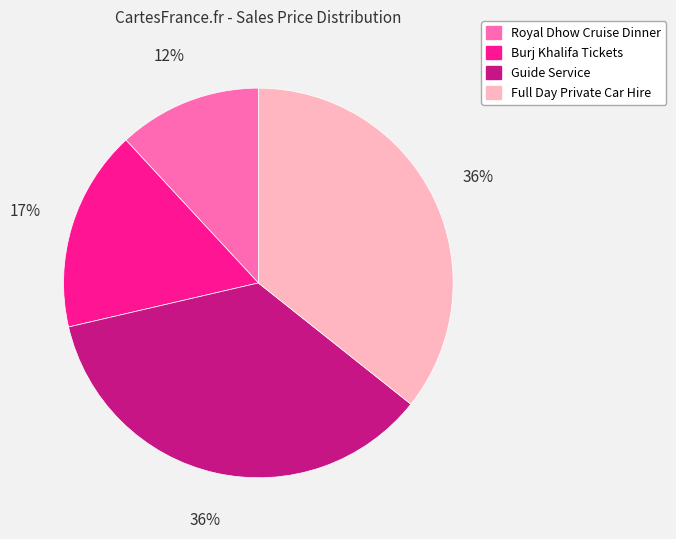

True or false: Burj Khalifa Tickets accounts for 2% of the total.

False